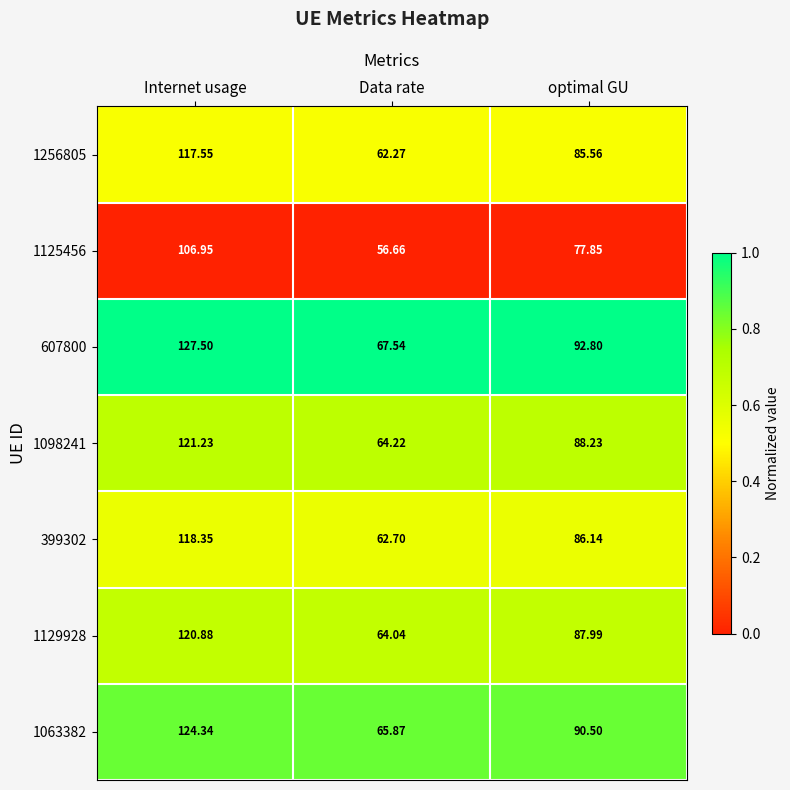

At which label does 1098241 first exceed 88?

Internet usage